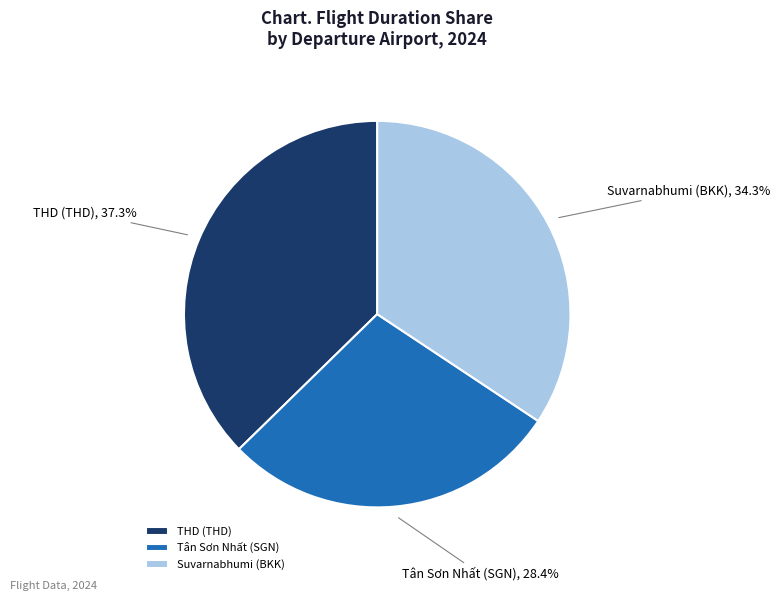

Combined, what portion of the pie is THD (THD) and Suvarnabhumi (BKK)?

71.6%